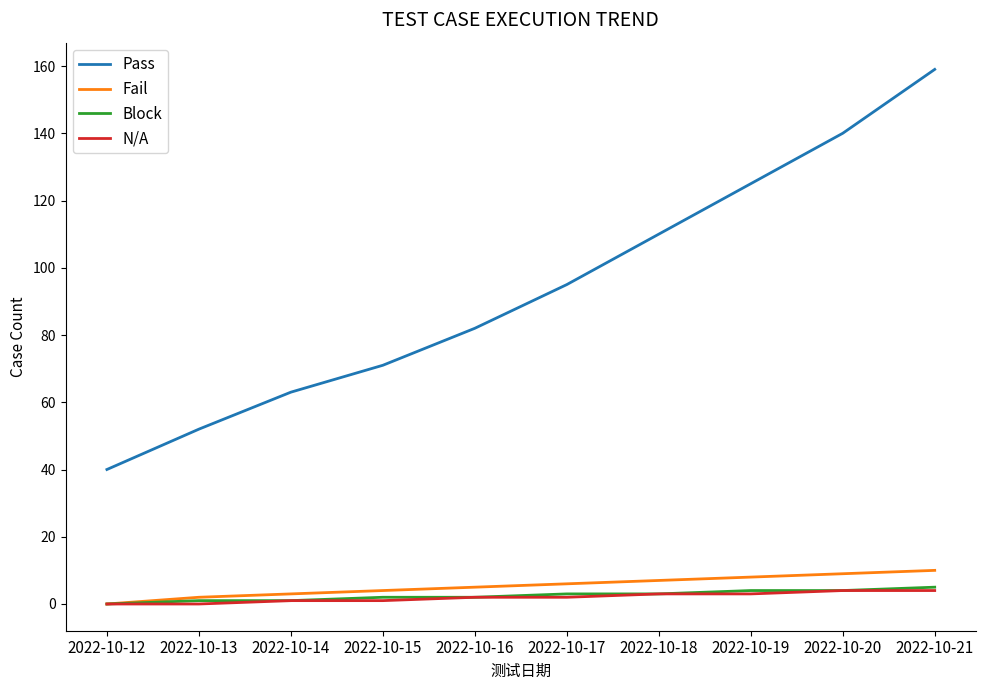

Between 2022-10-19 and 2022-10-21, which series saw the biggest shift?

Pass